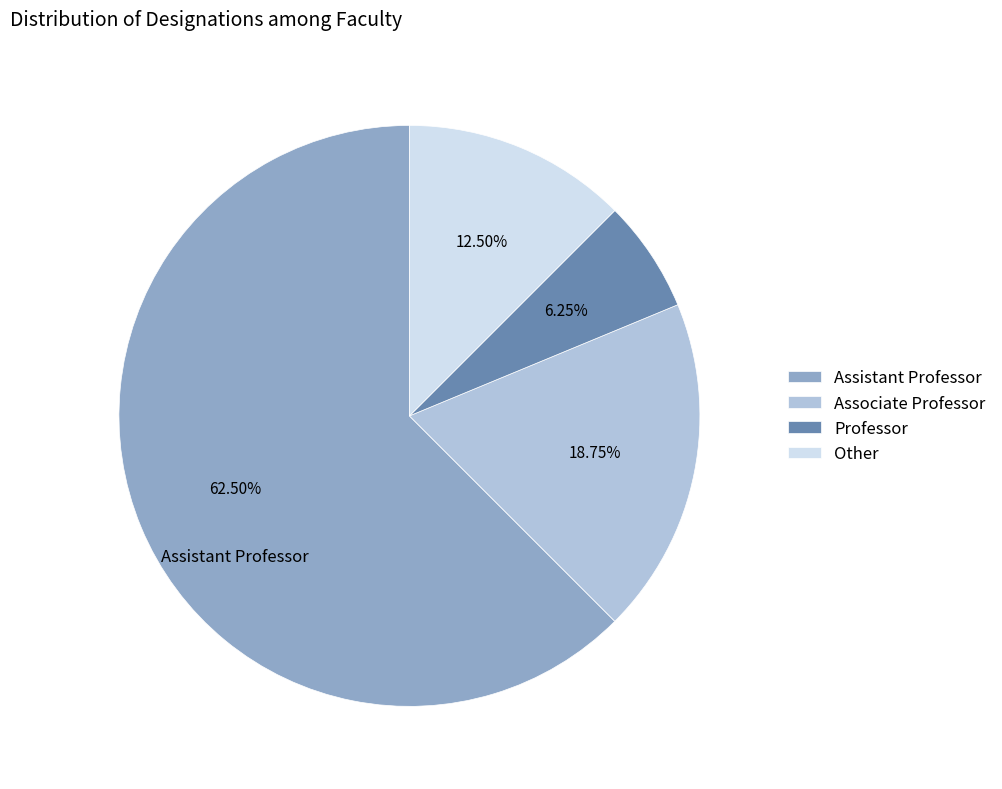

What is the smallest slice in the pie chart?

Professor